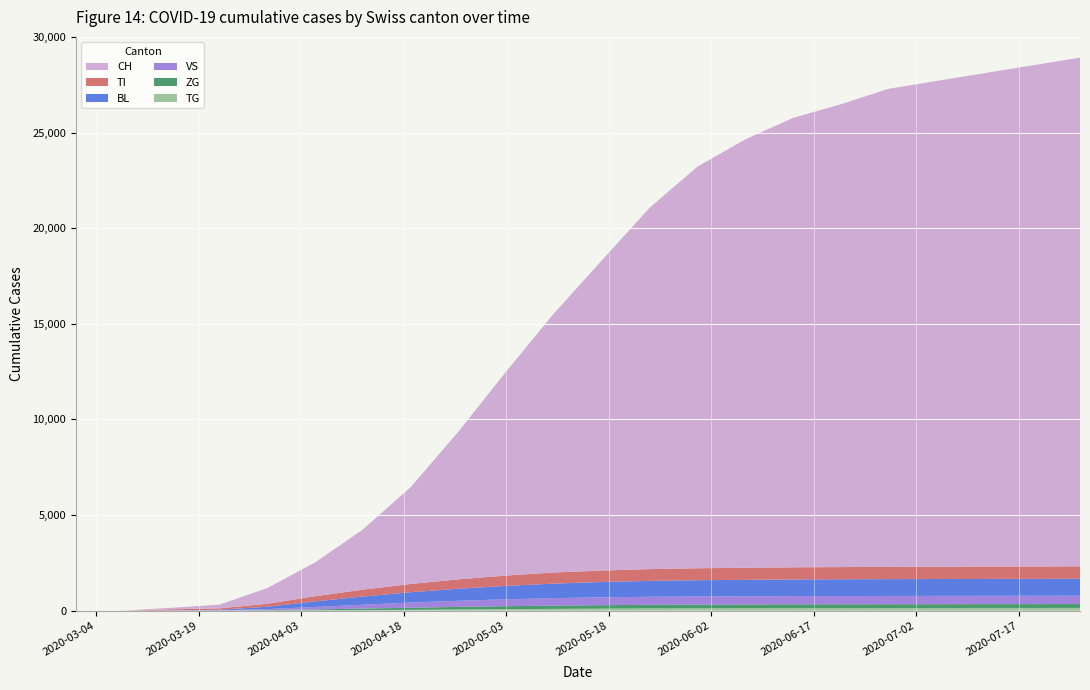

Reading left to right, transcribe all the data shown in this chart.

CH: CH=0	TI=3	BL=79	VS=196	ZG=820	TG=1765	6=3145	7=5061	8=7726	9=10674	10=13553	11=16220	12=18900	13=21000	14=22400	15=23500	16=24200	17=25000	18=25400	19=25800	20=26200	21=26600
TI: CH=0	TI=0	BL=61	VS=70	ZG=155	TG=270	6=360	7=430	8=490	9=540	10=580	11=600	12=615	13=625	14=630	15=635	16=638	17=640	18=642	19=644	20=646	21=648
BL: CH=0	TI=0	BL=5	VS=25	ZG=123	TG=290	6=430	7=540	8=630	9=700	10=760	11=800	12=830	13=850	14=860	15=870	16=875	17=880	18=882	19=884	20=886	21=888
VS: CH=0	TI=0	BL=6	VS=19	ZG=54	TG=130	6=200	7=270	8=320	9=360	10=390	11=410	12=420	13=425	14=428	15=430	16=431	17=432	18=433	19=434	20=435	21=436
ZG: CH=0	TI=0	BL=0	VS=5	ZG=21	TG=48	6=80	7=110	8=135	9=155	10=170	11=180	12=188	13=192	14=195	15=197	16=198	17=199	18=200	19=201	20=202	21=203
TG: CH=0	TI=0	BL=0	VS=0	ZG=6	TG=15	6=28	7=45	8=62	9=80	10=95	11=108	12=118	13=125	14=130	15=134	16=136	17=138	18=139	19=140	20=141	21=142